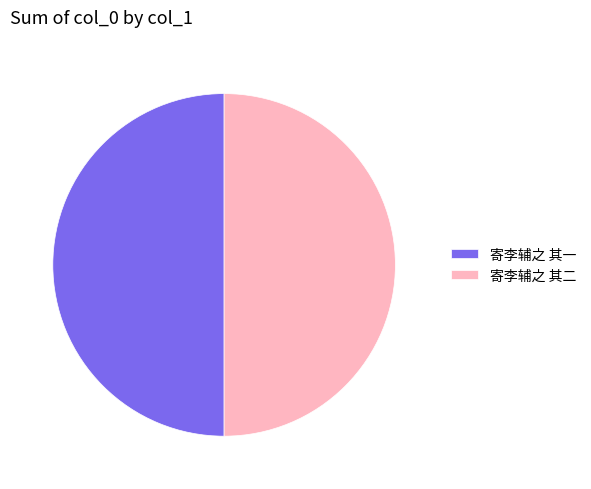

The 寄李辅之 其一 slice represents 50% of the pie. True or false?

True